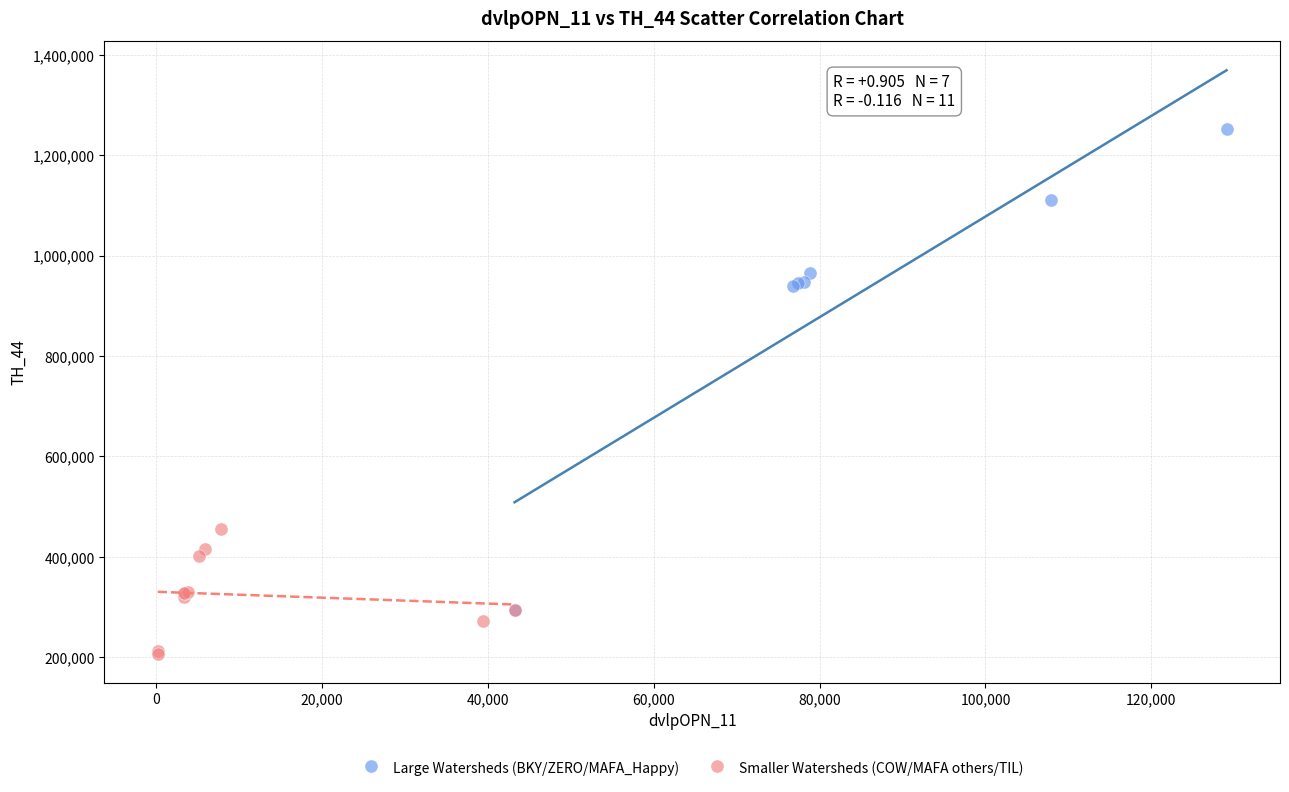

Which series contains the lowest Y value?

Smaller Watersheds (COW/MAFA others/TIL)